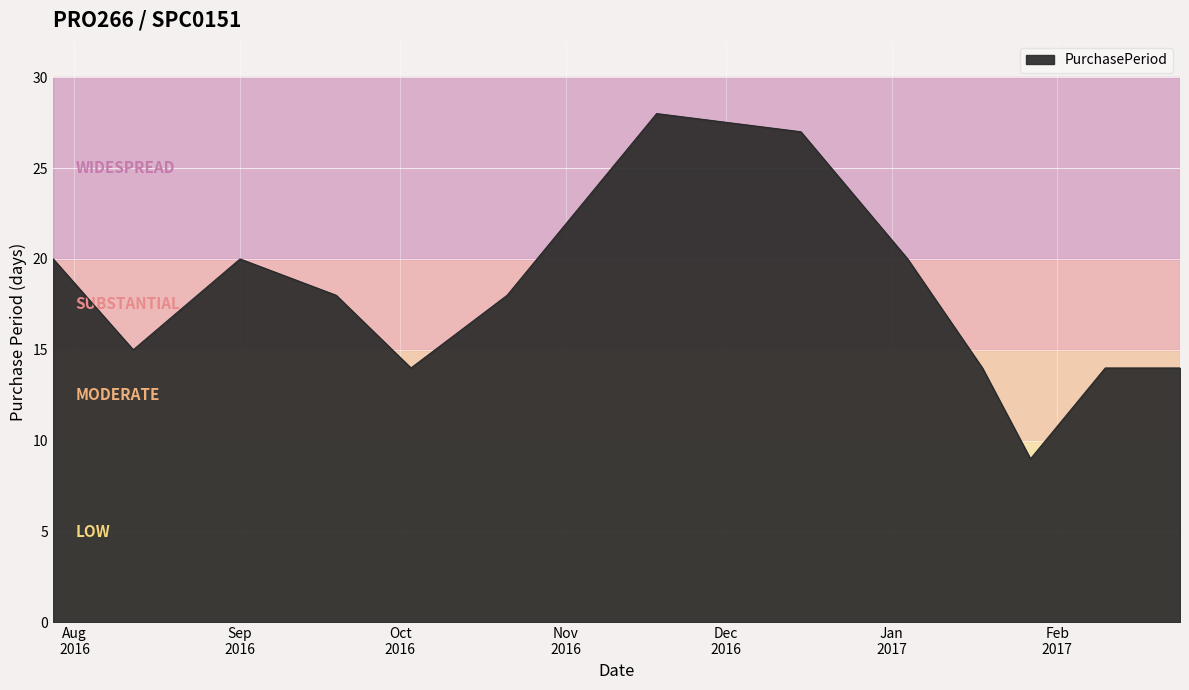

How many values are below 18?

6